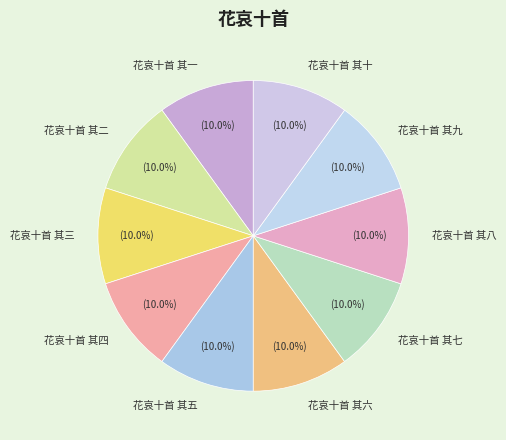

To the nearest percent, what is the average slice percentage?

10%